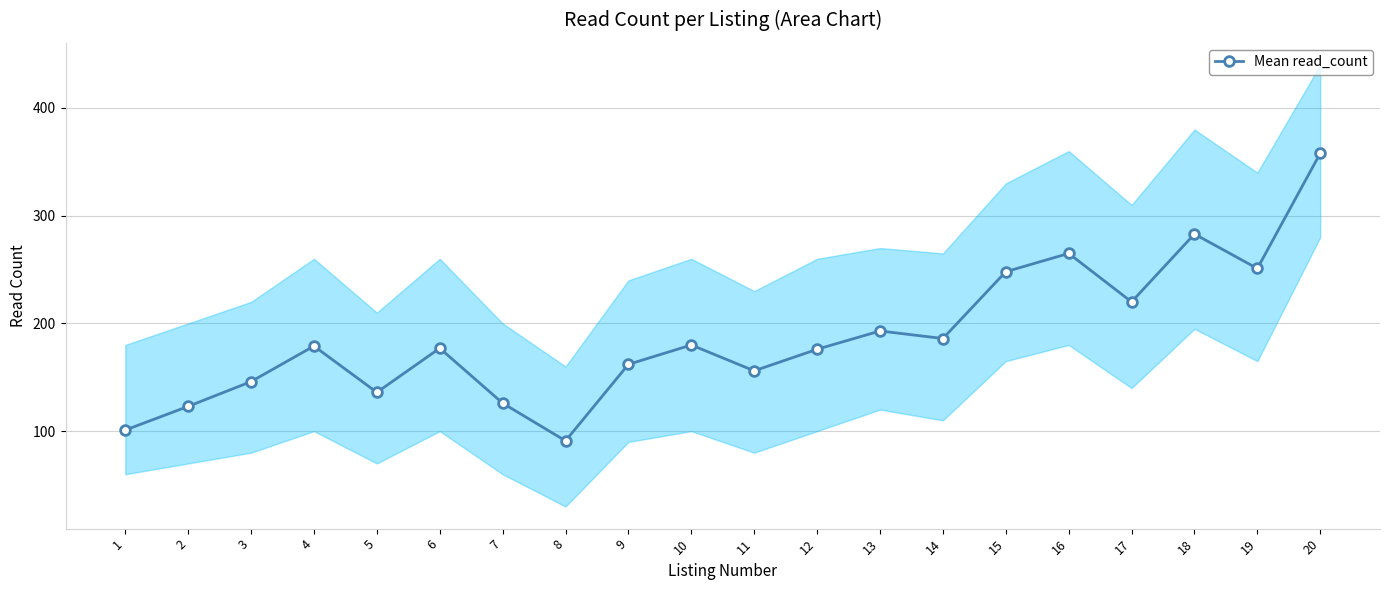

Which label corresponds to the smallest value in the chart?

8